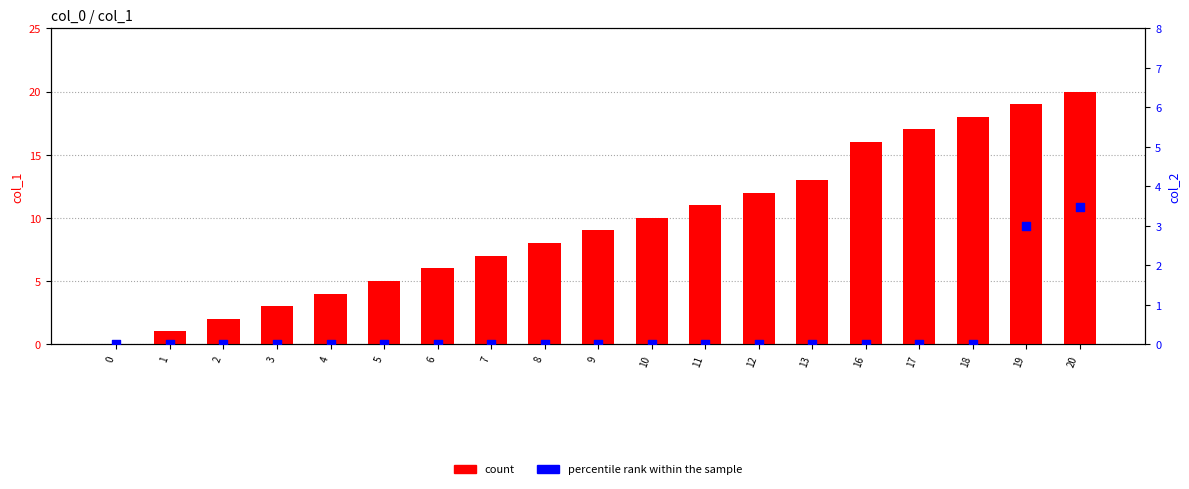

At which category is the sum across all series the highest?

20